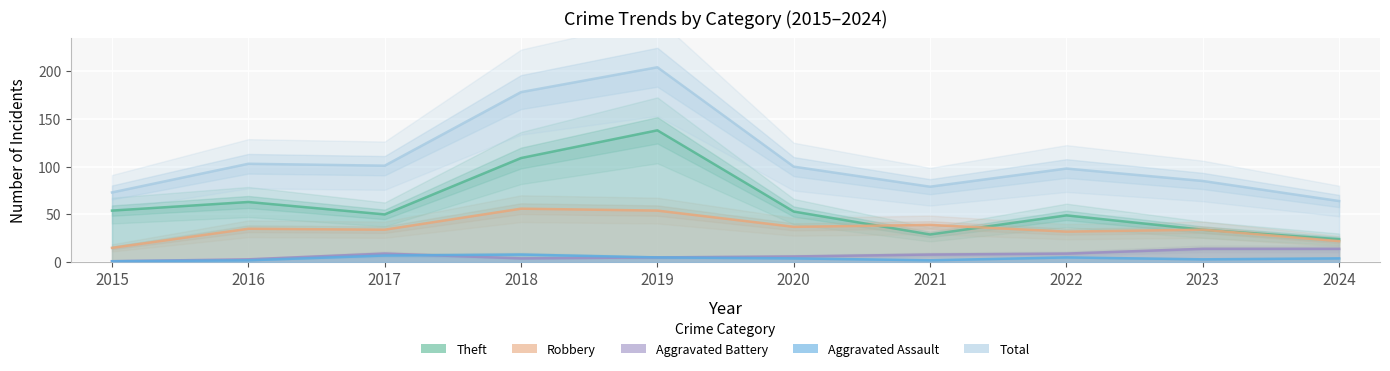

Which series has the largest range (max minus min)?

Total